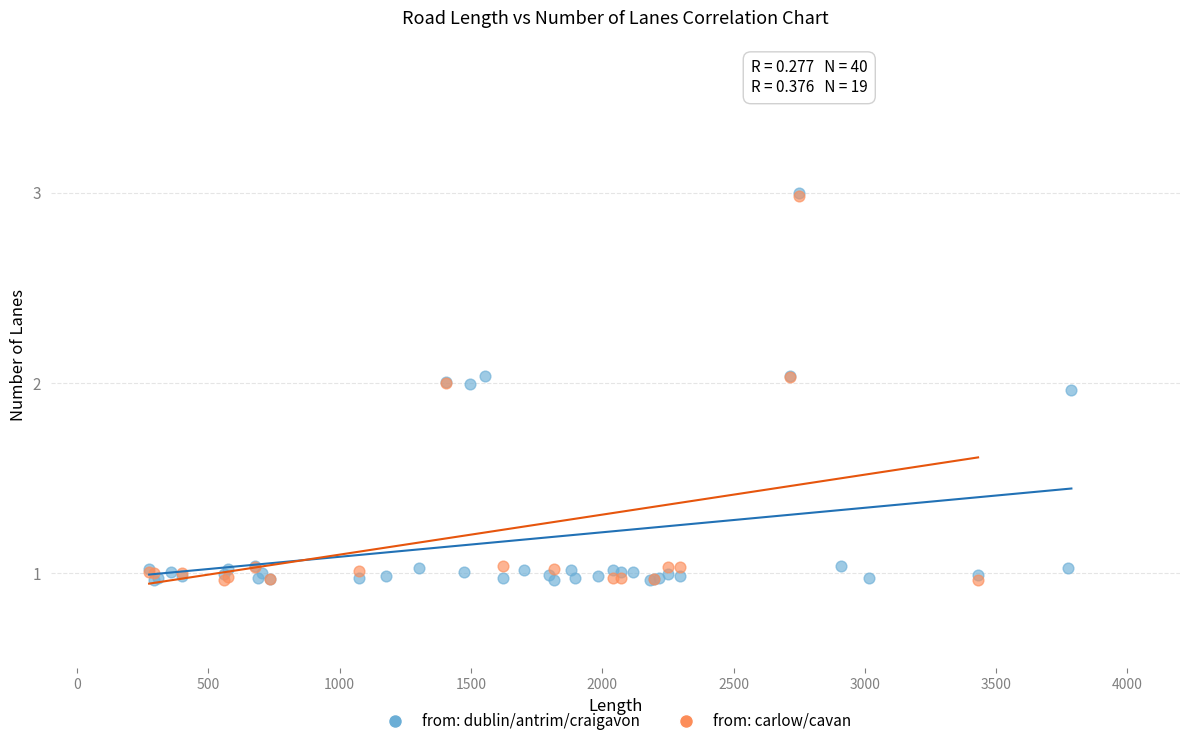

What are all the series names shown in the legend?

from: dublin/antrim/craigavon, from: carlow/cavan